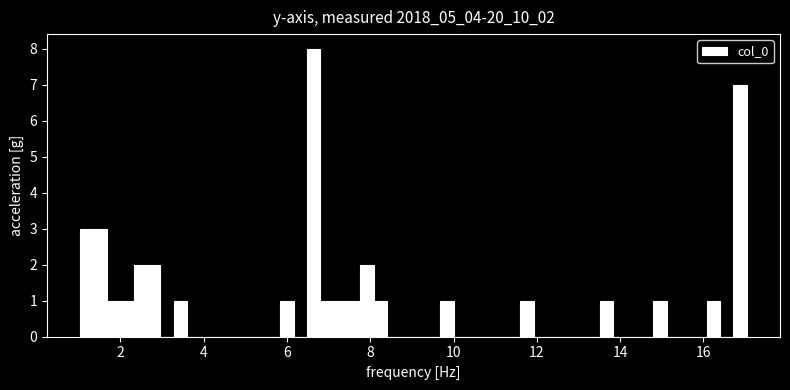

Around what value on the x-axis is the tallest bar? Give the approximate position of its centre, as read against the axis.

6.6